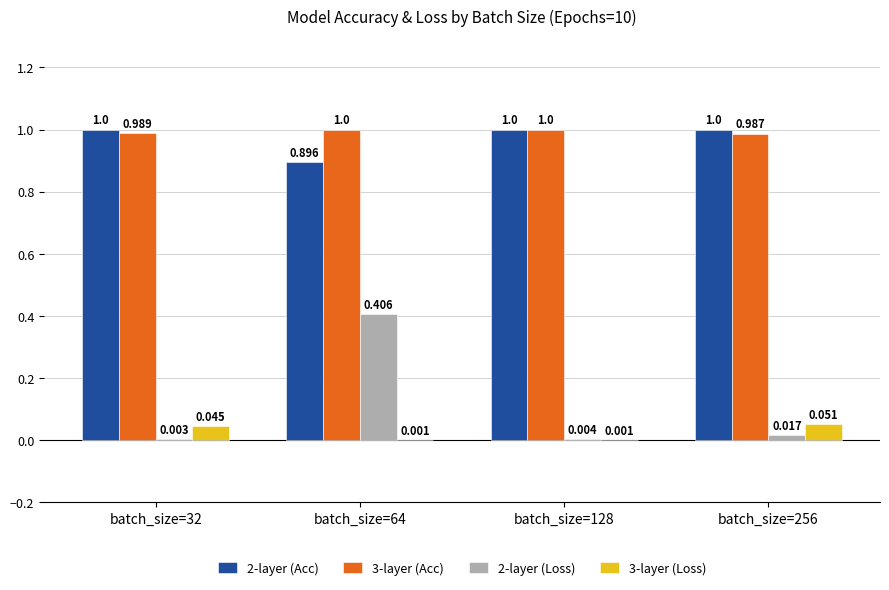

The 2-layer (Acc) series shows 0.5 at batch_size=256. True or false?

False